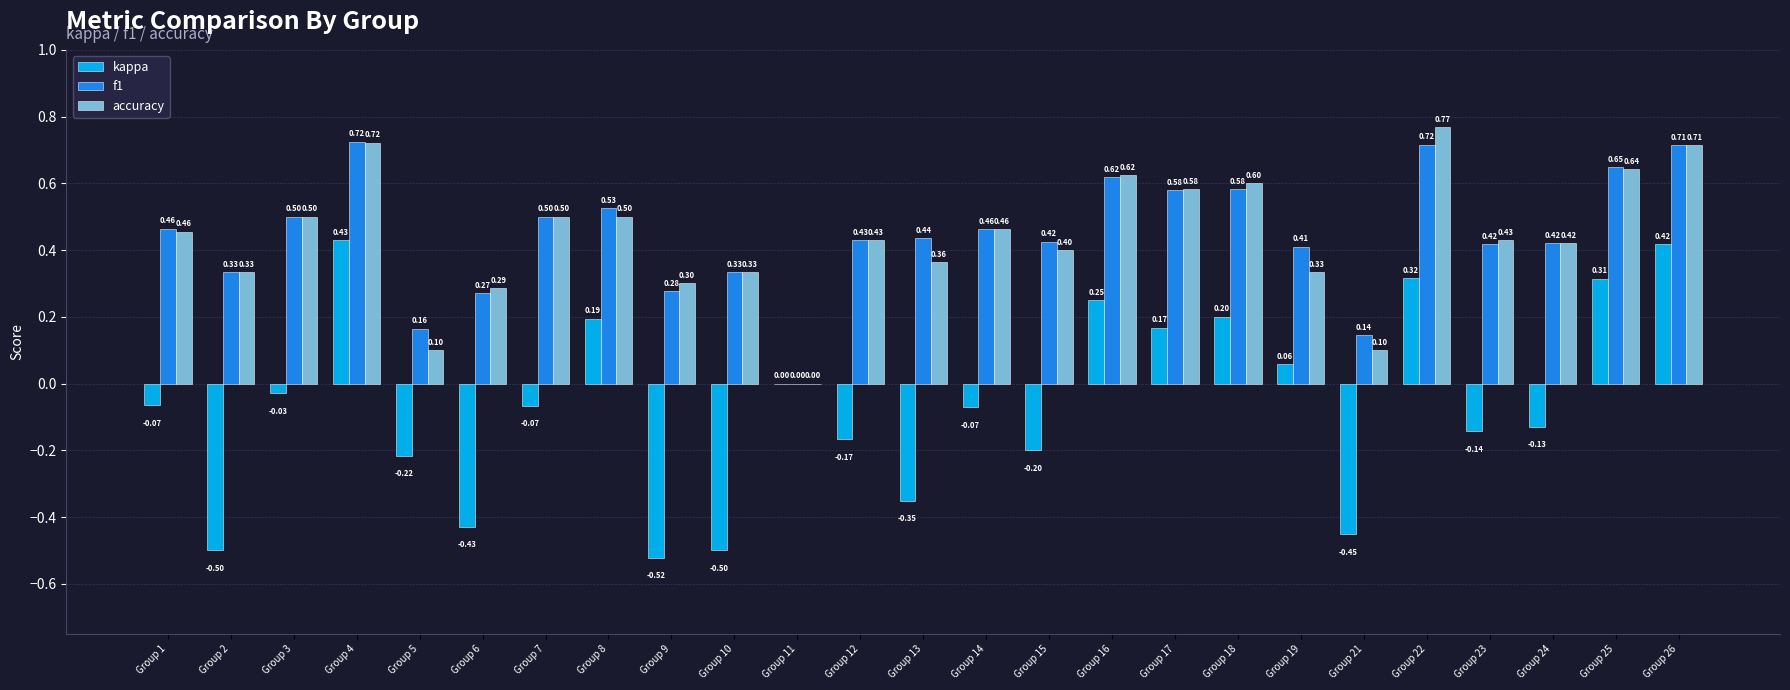

Between Group 7 and Group 23, which series saw the biggest shift?

f1